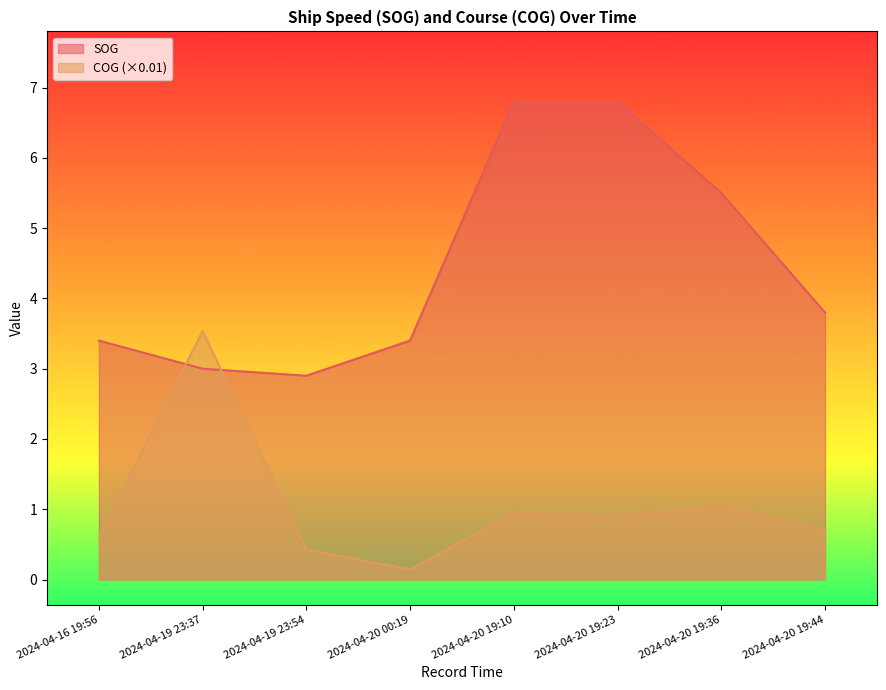

List the series in order of their peak value, highest first.

SOG, COG (×0.01)